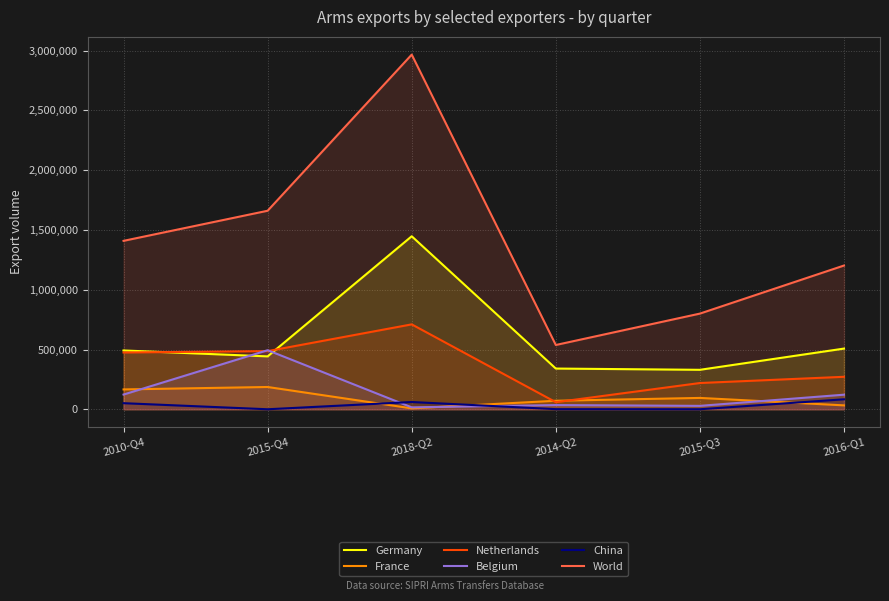

What is the total value across all series at 2015-Q4?

3270180